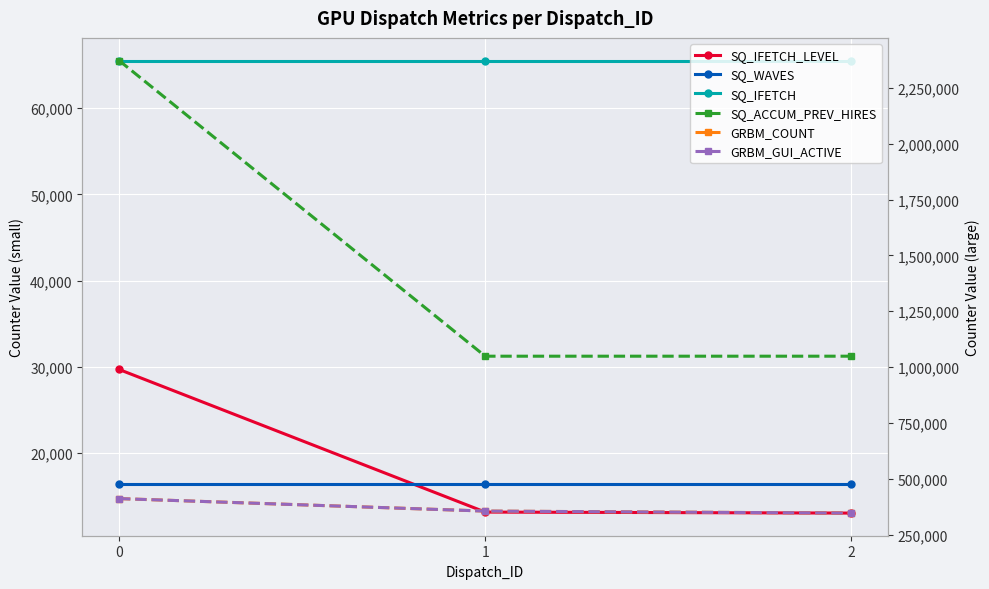

Is this an area chart (filled region under the line)?

No